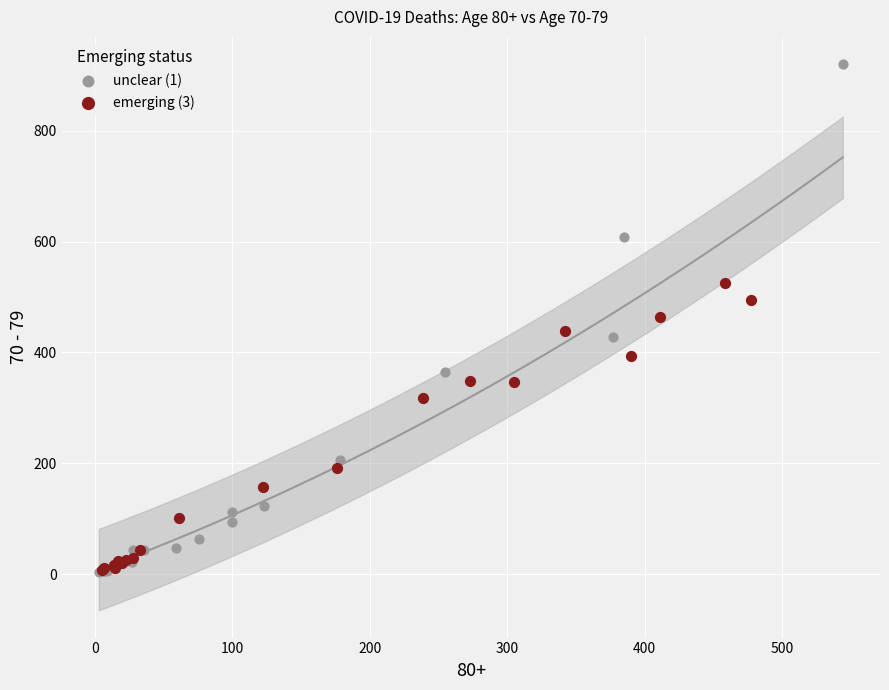

Which series reaches the maximum Y coordinate?

unclear (1)